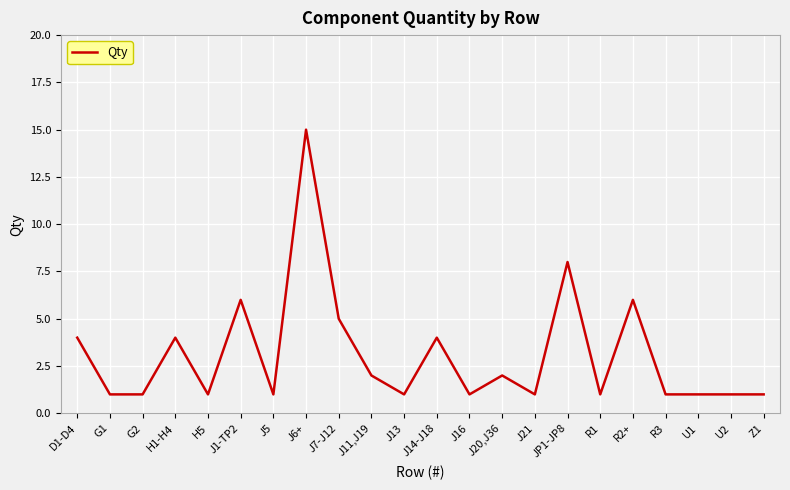

Does the chart have visible grid lines?

Yes